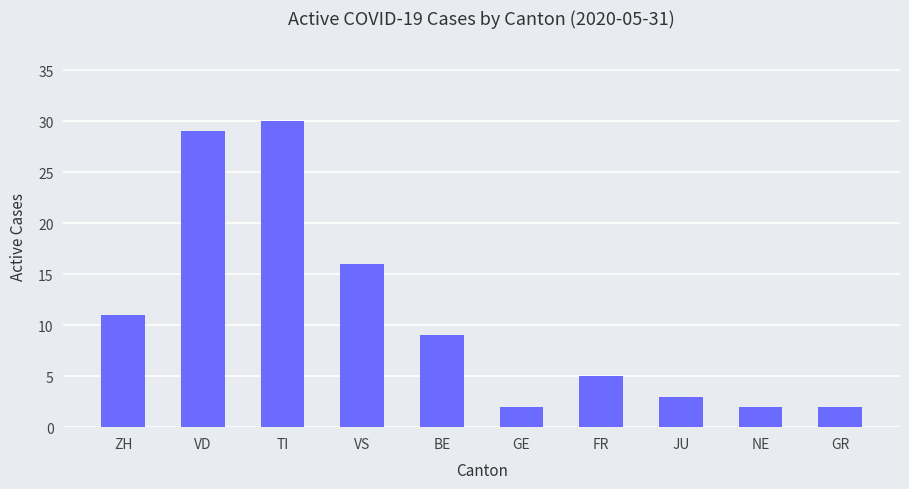

What is the difference between the values at BE and ZH?

2